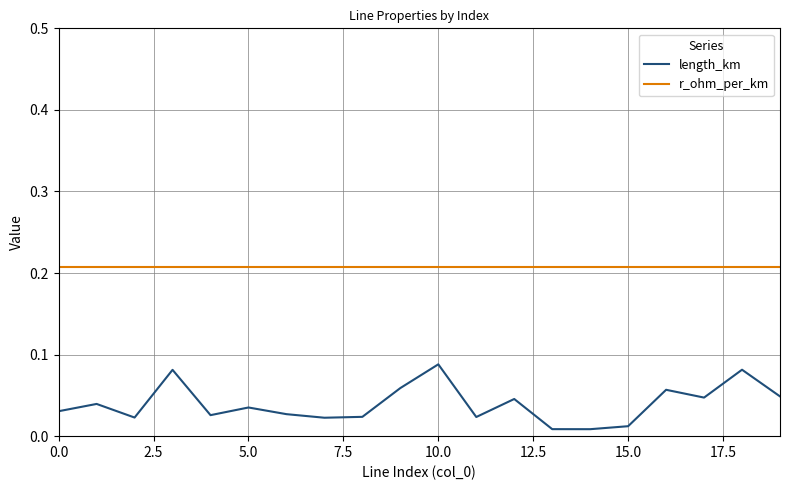

Which series has the widest spread of values?

length_km